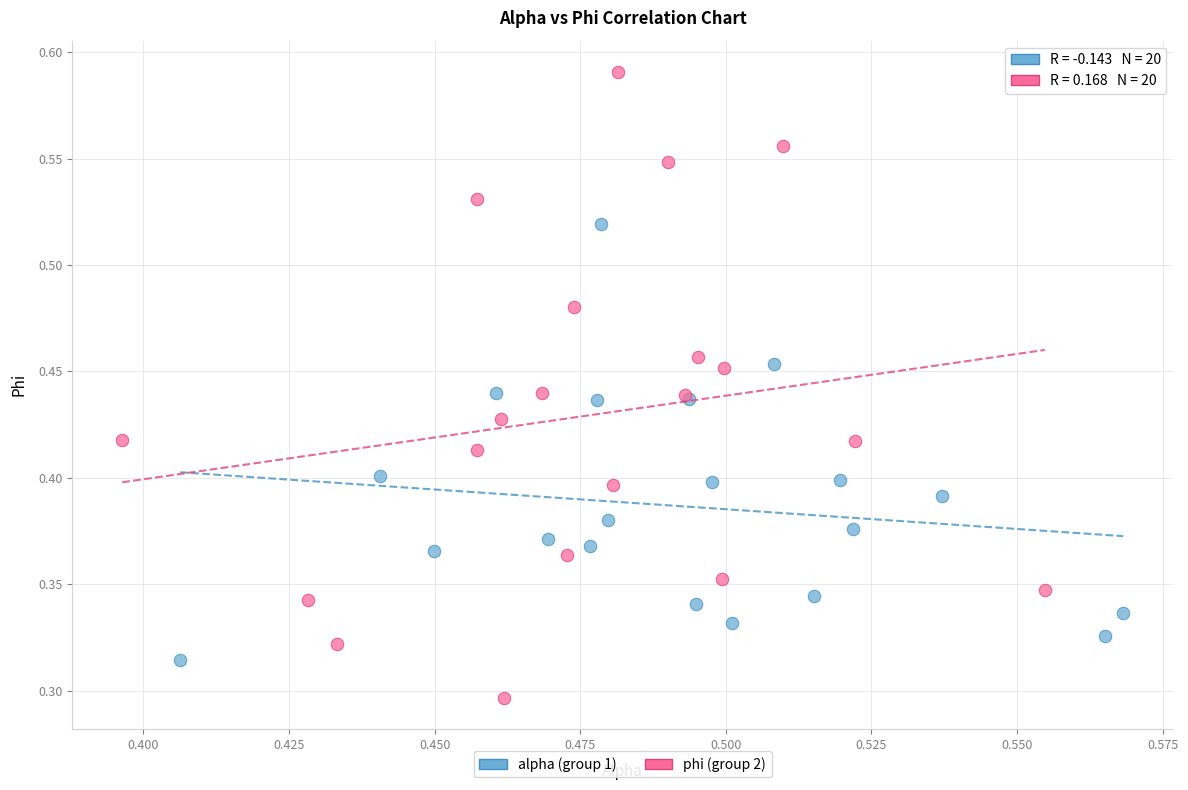

Which series has the widest spread of Y values?

phi (group 2)